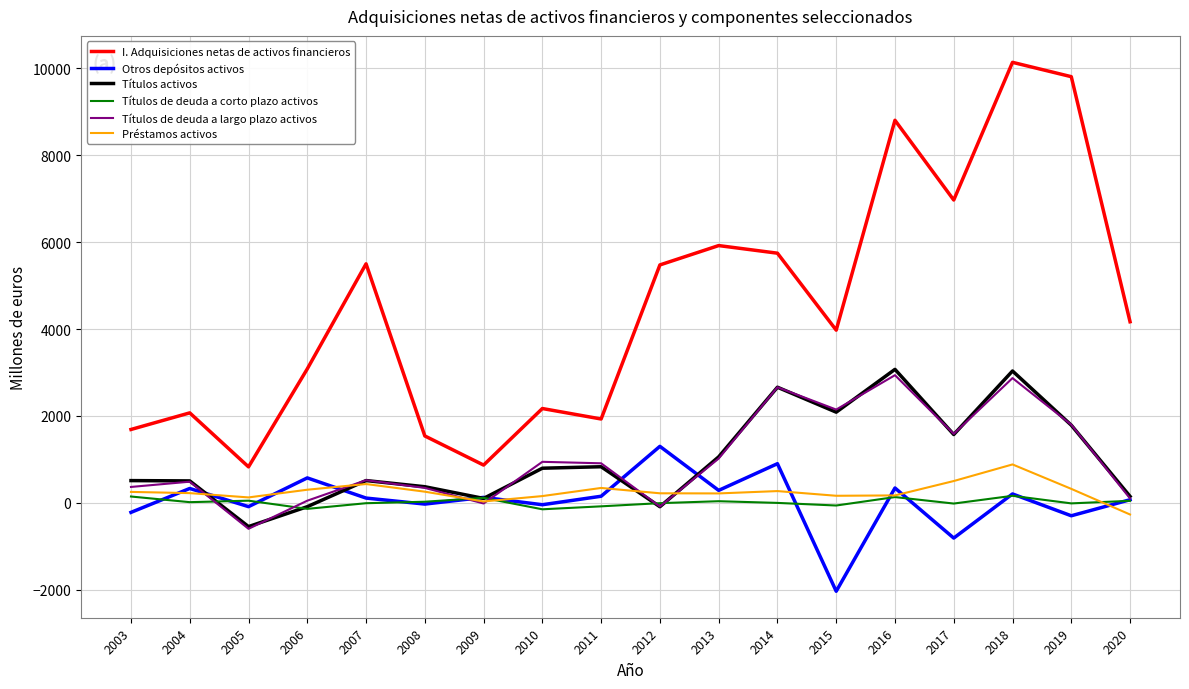

What is the maximum value shown in the chart?

10134